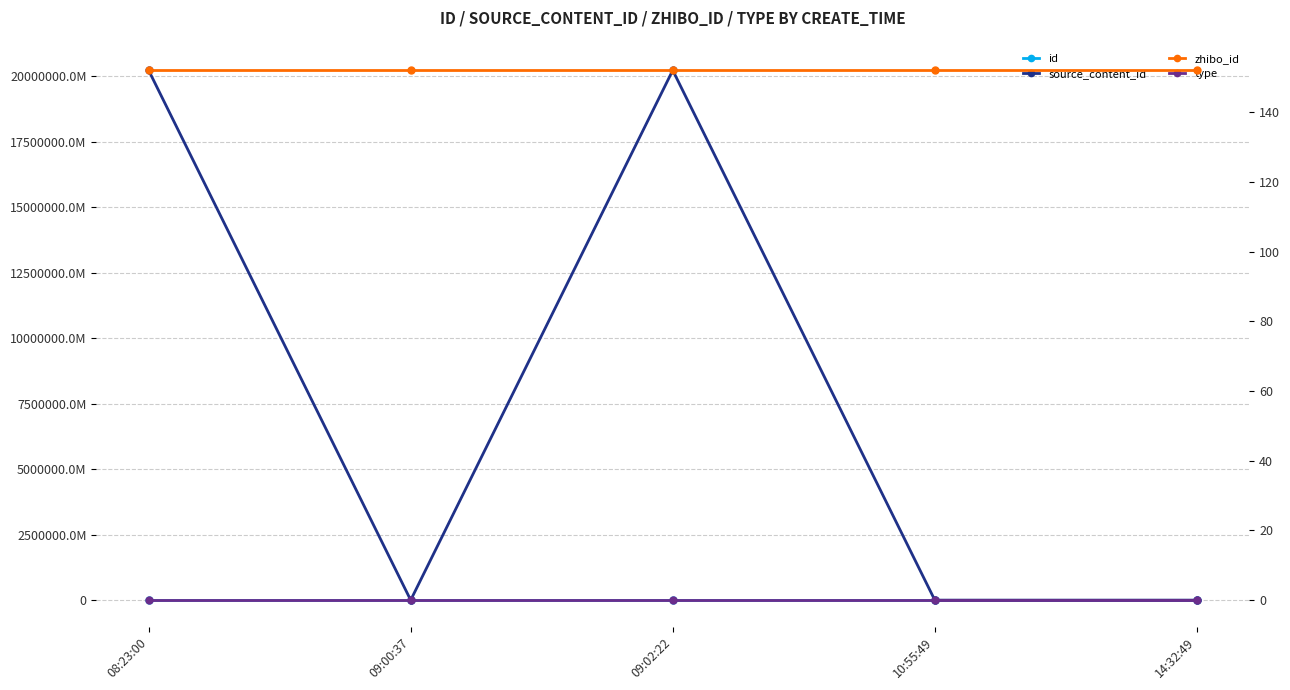

Reading left to right, transcribe all the data shown in this chart.

id: 08:23:00=2890079	09:00:37=2890092	09:02:22=2890093	10:55:49=2890517	14:32:49=2890717
source_content_id: 08:23:00=20221204082449	09:00:37=0	09:02:22=20221204090259	10:55:49=0	14:32:49=0
zhibo_id: 08:23:00=152	09:00:37=152	09:02:22=152	10:55:49=152	14:32:49=152
type: 08:23:00=0	09:00:37=0	09:02:22=0	10:55:49=0	14:32:49=0